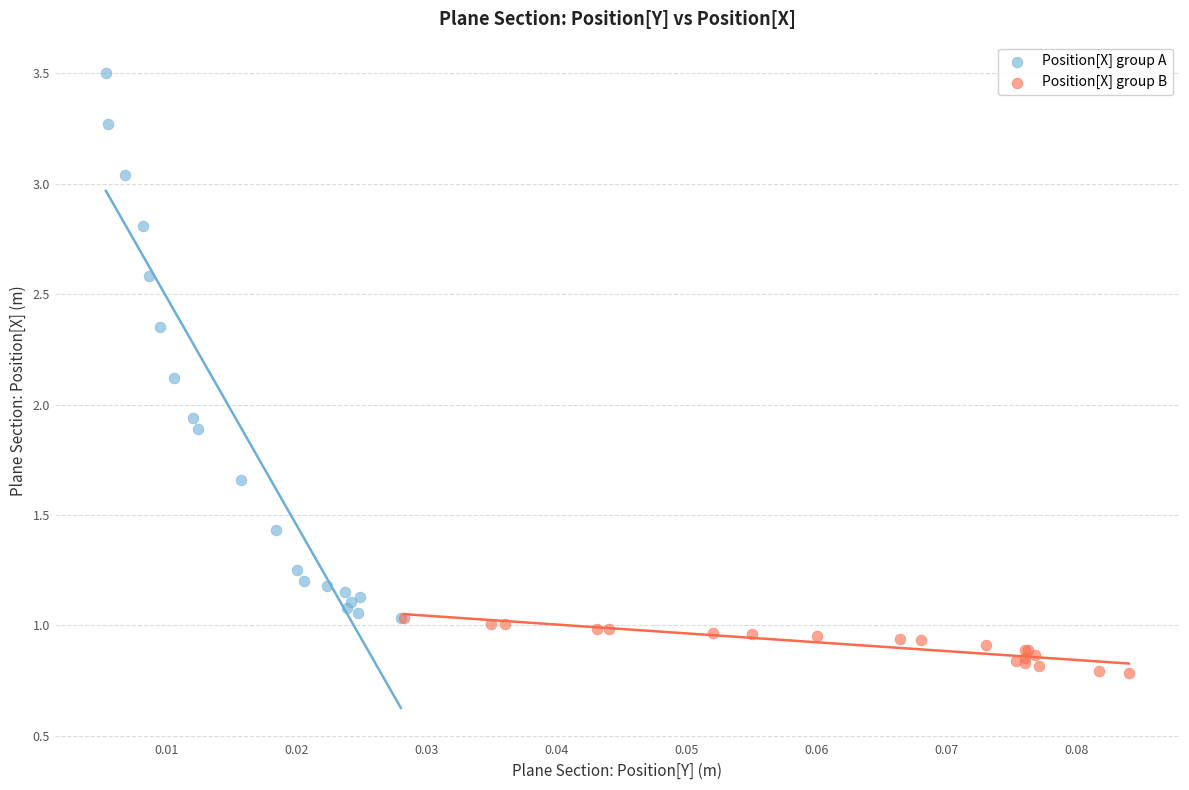

Which series contains the lowest Y value?

Position[X] group B